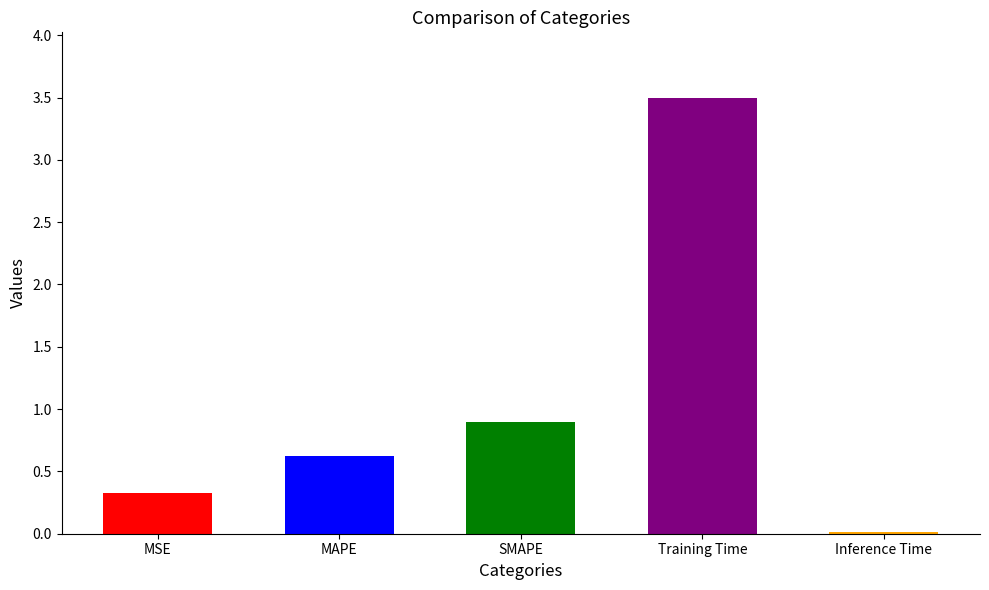

What is the difference between the second highest and minimum values?

0.9